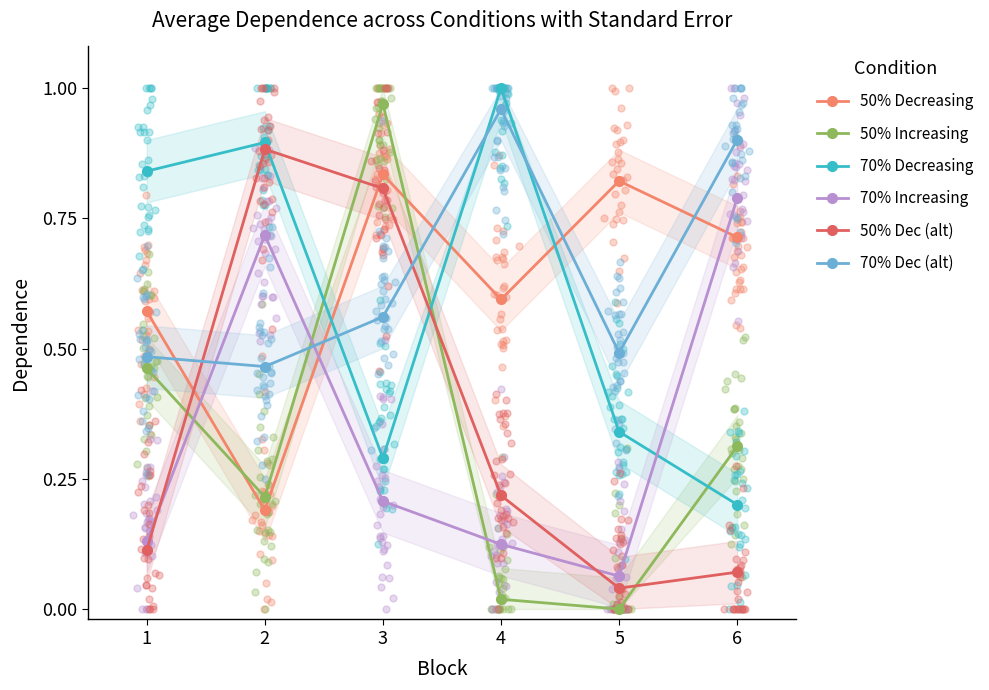

Which series contains the highest Y value?

70% Decreasing